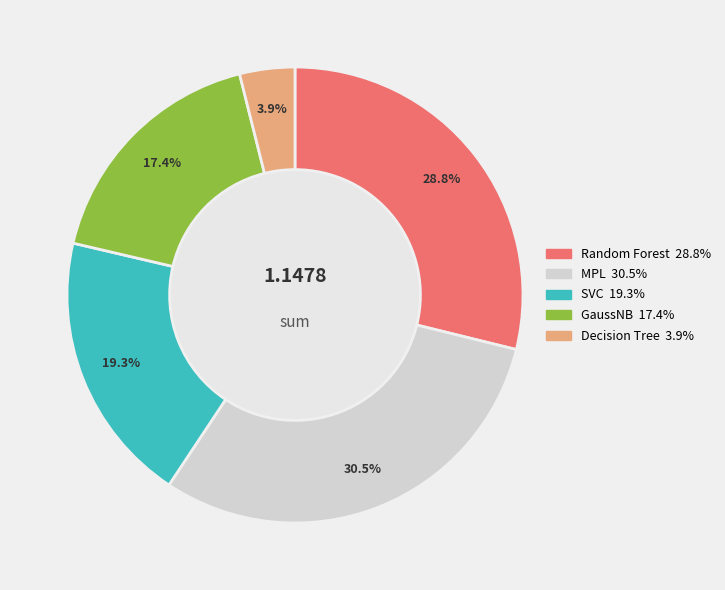

To the nearest percent, what is the average slice percentage?

20%